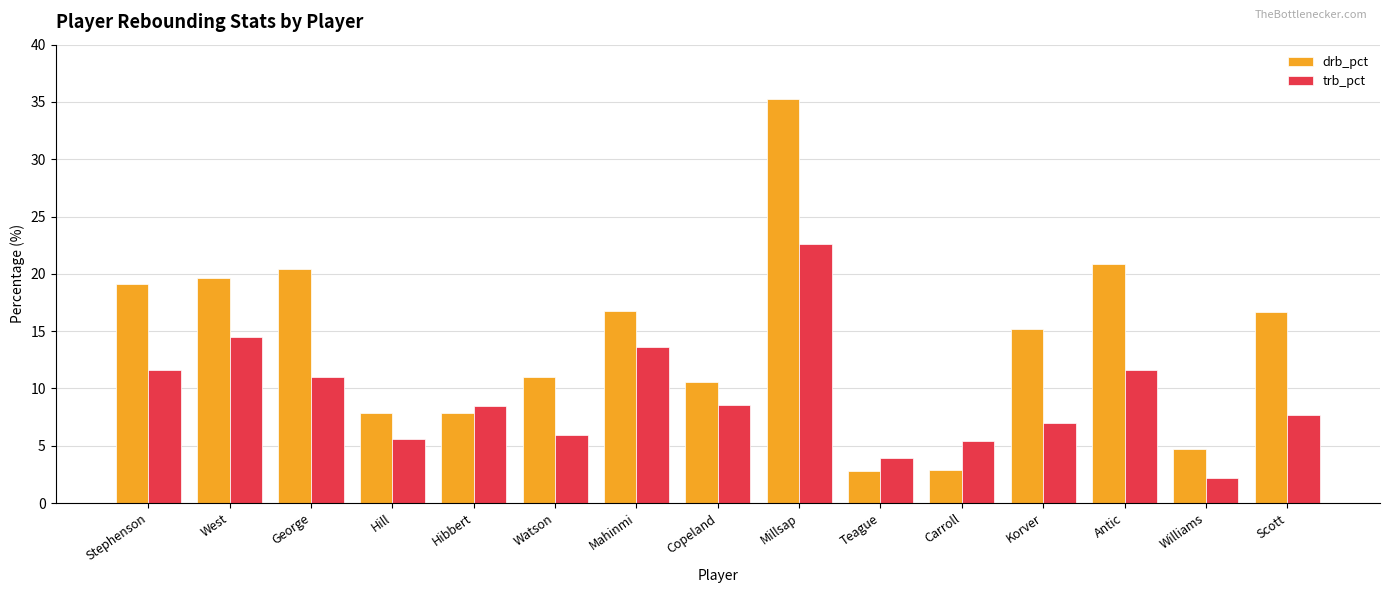

What is the label of the 9th bar from the right?

Mahinmi